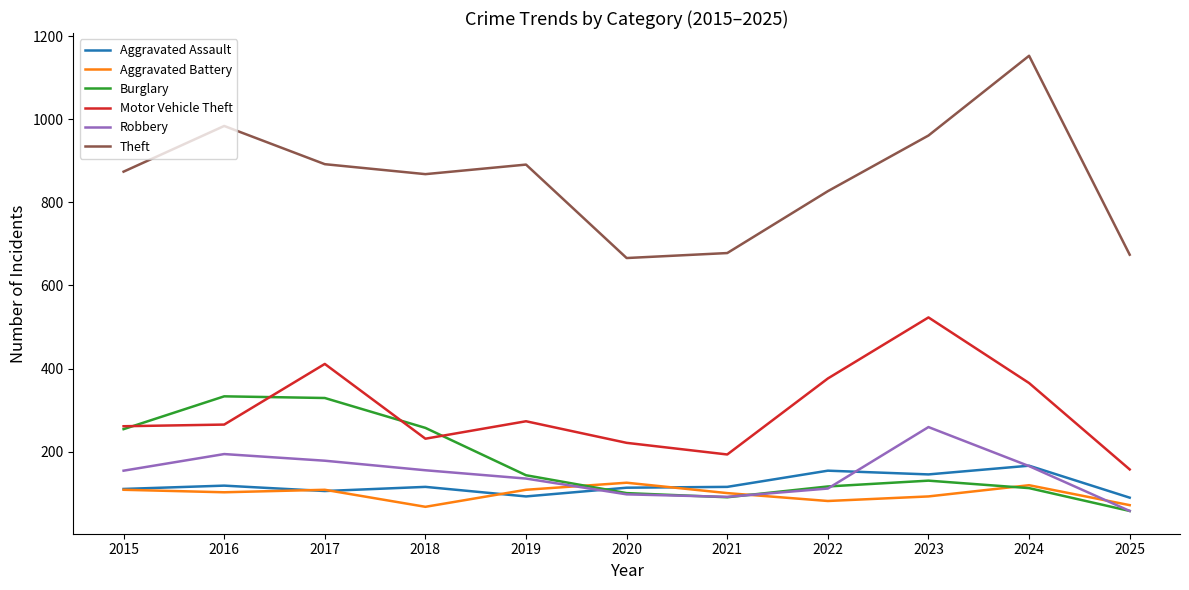

True or false: Robbery has a value of 426 at 2023.

False